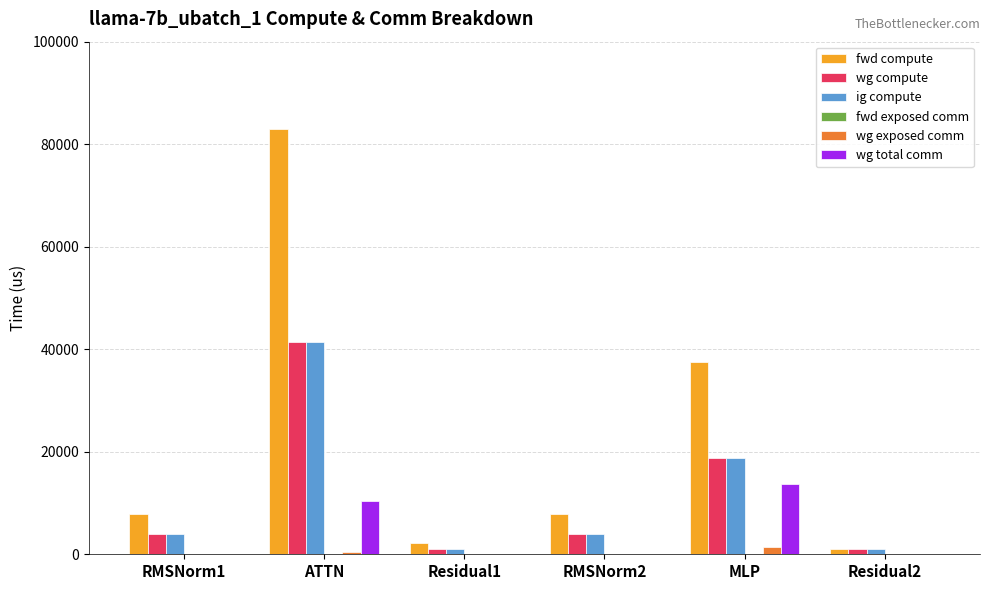

Is the value of wg total comm at RMSNorm1 greater than the value of fwd compute at RMSNorm1?

No